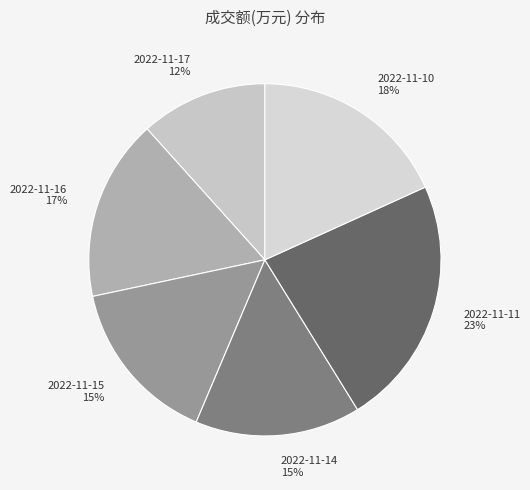

Which slice is the largest?

2022-11-11